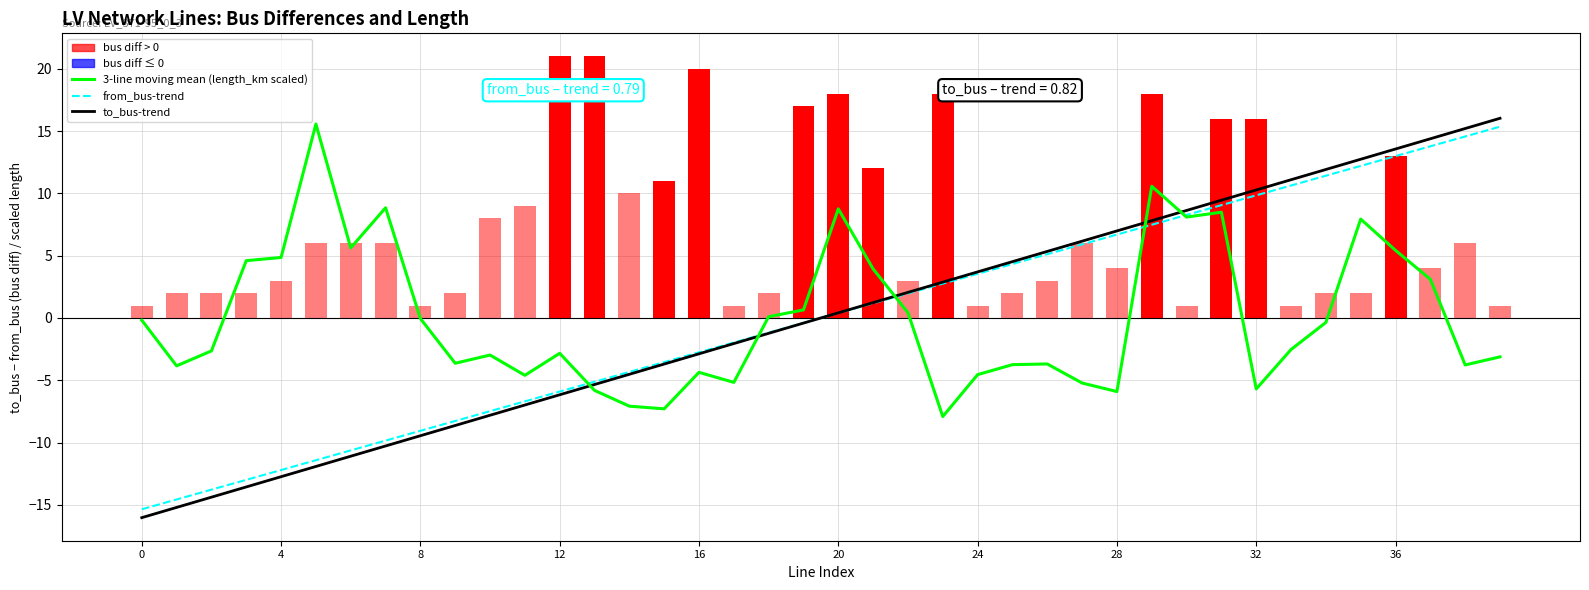

Reading left to right, what are all the values shown in this chart?

3-line moving mean (length_km scaled): -0.2	-3.8	-2.6	4.6	4.9	15.6	5.6	8.8	-0.0	-3.6	-3.0	-4.6	-2.8	-5.8	-7.1	-7.3	-4.4	-5.2	0.1	0.6	8.8	3.9	0.4	-7.9	-4.5	-3.7	-3.7	-5.2	-5.9	10.6	8.1	8.5	-5.7	-2.5	-0.4	7.9	5.4	3.1	-3.8	-3.1
from_bus-trend: -15.4	-14.6	-13.8	-13.0	-12.2	-11.4	-10.6	-9.8	-9.1	-8.3	-7.5	-6.7	-5.9	-5.1	-4.3	-3.5	-2.8	-2.0	-1.2	-0.4	0.4	1.2	2.0	2.8	3.5	4.3	5.1	5.9	6.7	7.5	8.3	9.1	9.8	10.6	11.4	12.2	13.0	13.8	14.6	15.4
to_bus-trend: -16.0	-15.2	-14.4	-13.6	-12.7	-11.9	-11.1	-10.3	-9.5	-8.6	-7.8	-7.0	-6.2	-5.3	-4.5	-3.7	-2.9	-2.1	-1.2	-0.4	0.4	1.2	2.1	2.9	3.7	4.5	5.3	6.2	7.0	7.8	8.6	9.5	10.3	11.1	11.9	12.7	13.6	14.4	15.2	16.0